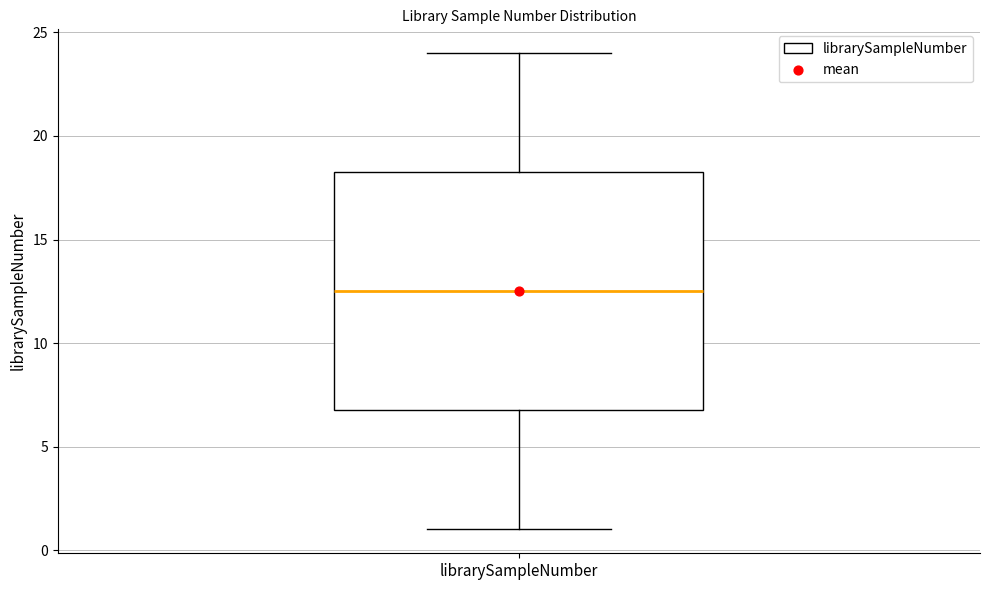

Where does the median line of the box for librarySampleNumber sit on the y-axis? The values are not printed on the chart, so give them approximately, as read against the axis.

12.5